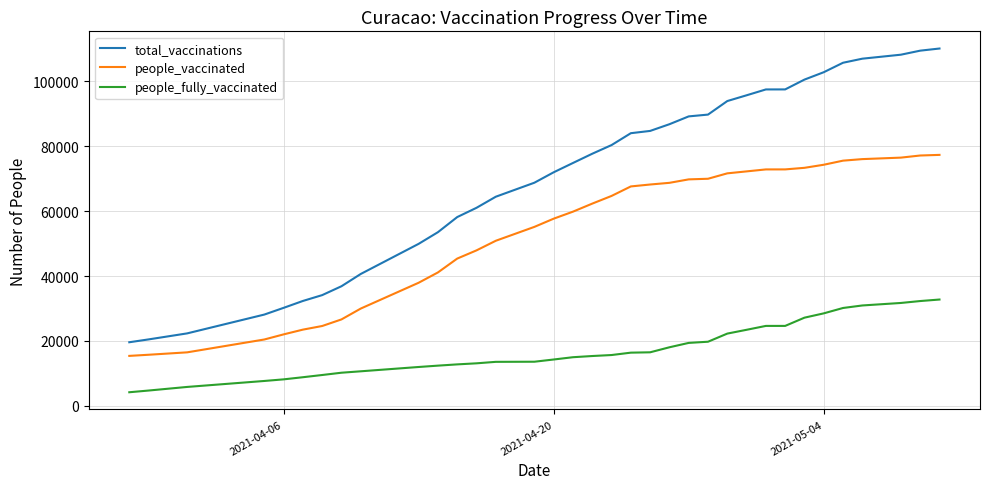

Rank the series by their average value, from lowest to highest.

people_fully_vaccinated, people_vaccinated, total_vaccinations